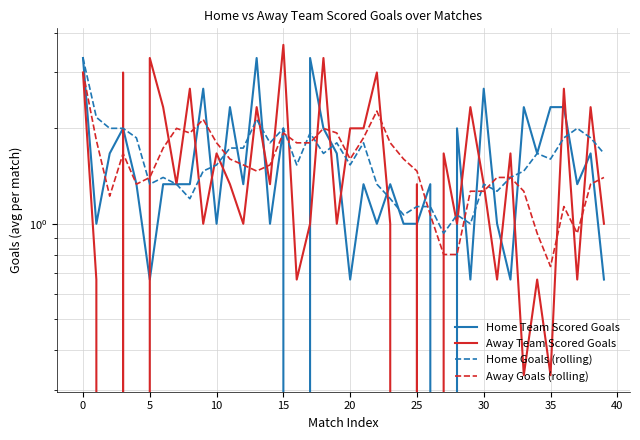

The value of Away Team Scored Goals at 12 is 0.7. True or false?

False